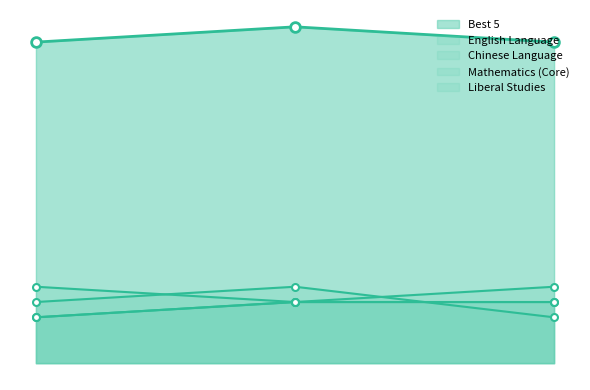

Reading left to right, what are all the values shown in this chart?

Best 5: 21	22	21
English Language: 4	5	3
Chinese Language: 3	4	4
Mathematics (Core): 5	4	5
Liberal Studies: 3	4	4